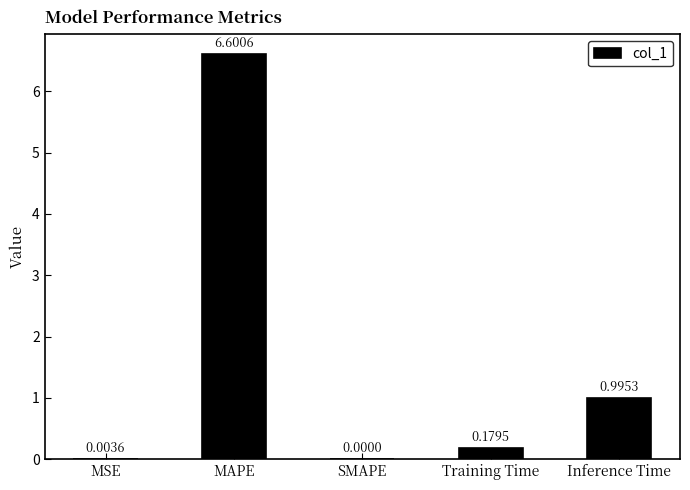

What is the difference between the values at SMAPE and Inference Time?

1.0